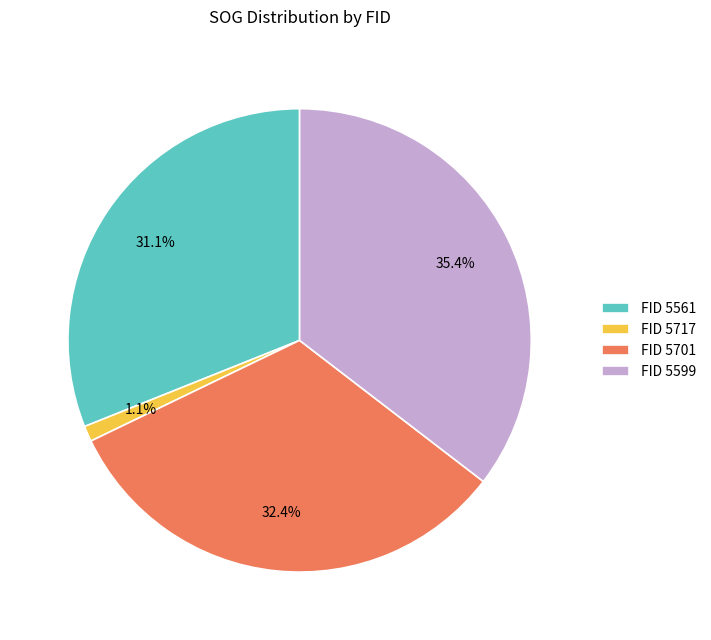

Approximately how many times larger is the value at FID 5561 compared to FID 5701?

1.0